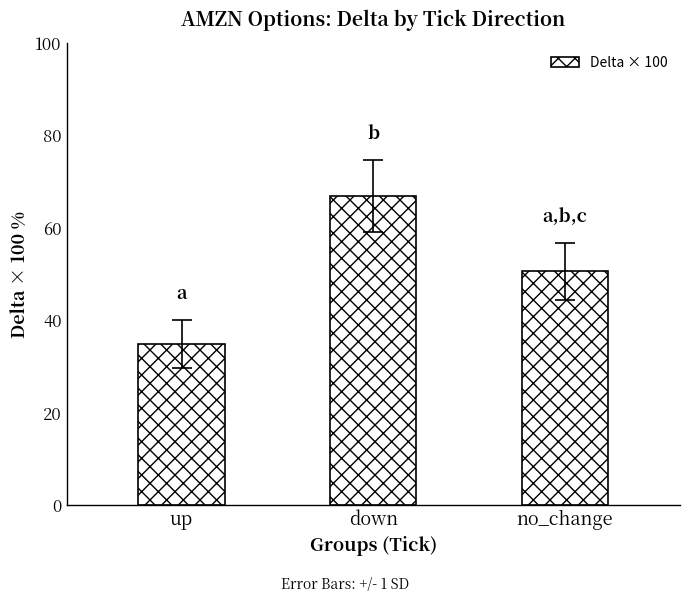

Rank the categories by value from lowest to highest.

up, no_change, down